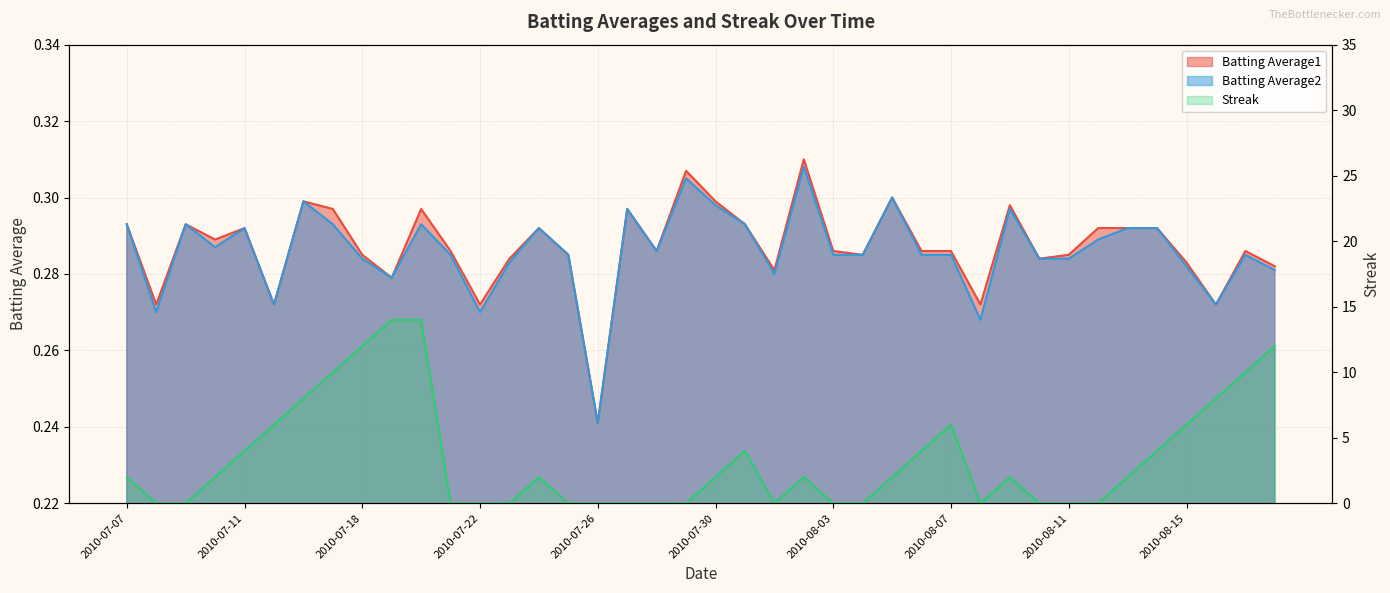

In Streak, how many points are higher than both neighbors (excluding endpoints)?

5